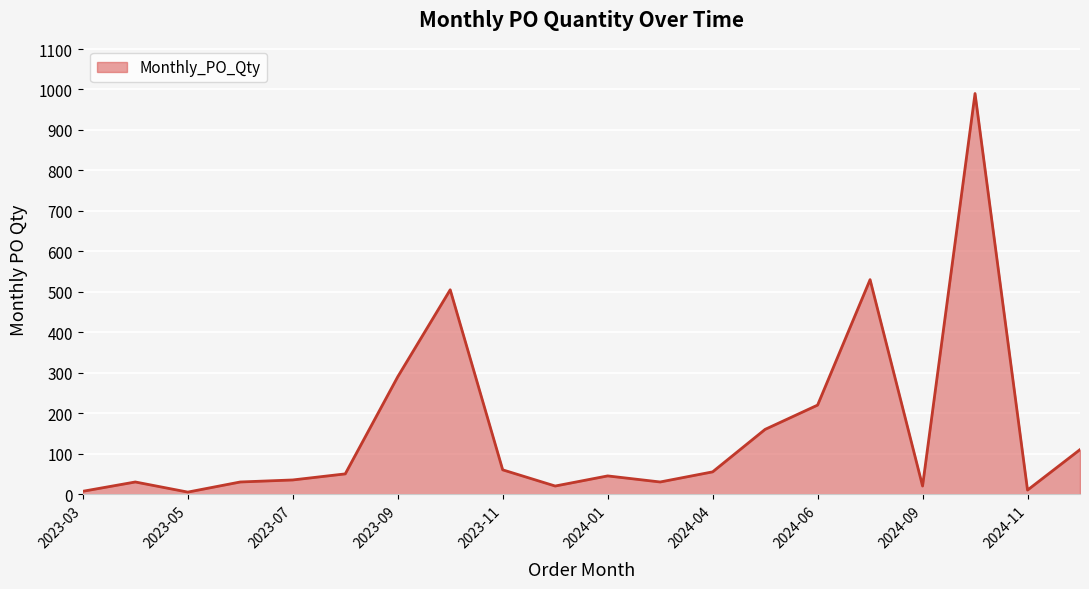

What is the maximum value shown in the chart?

990